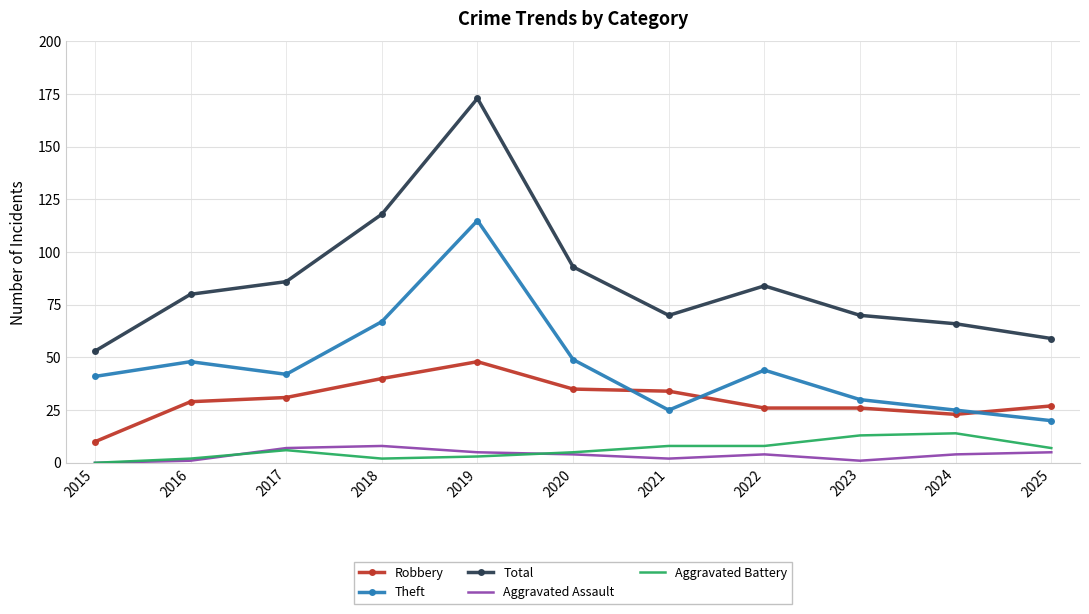

True or false: Theft has a value of 20 at 2025.

True